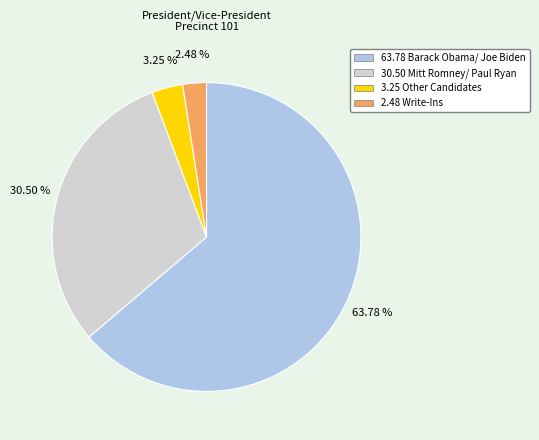

To the nearest percent, what is the average slice percentage?

25%